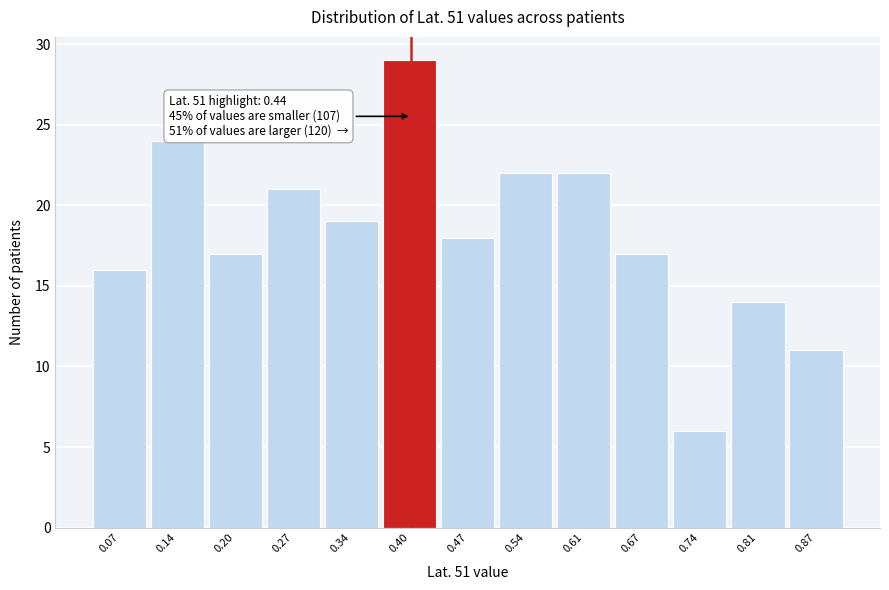

Reading left to right, extract all data points from this chart.

16	24	17	21	19	29	18	22	22	17	6	14	11